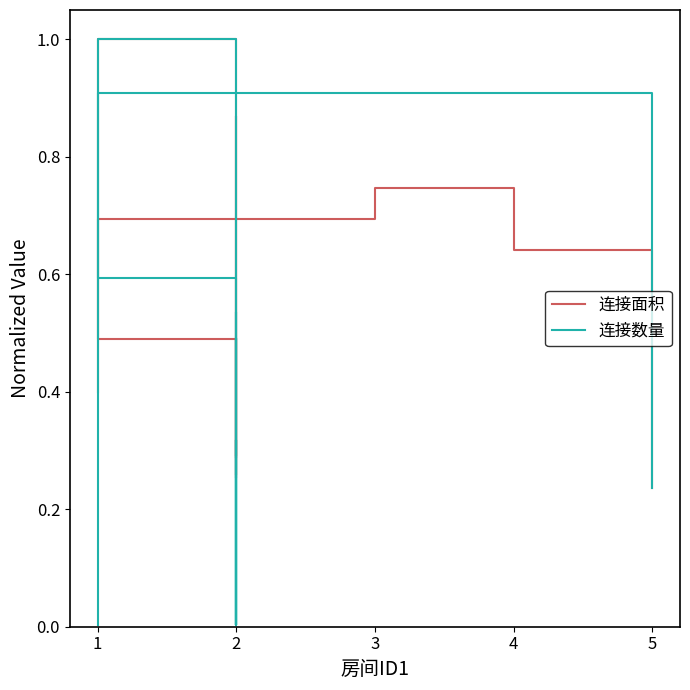

After their last crossing, which series has the higher values: 连接数量 or 连接面积?

连接数量